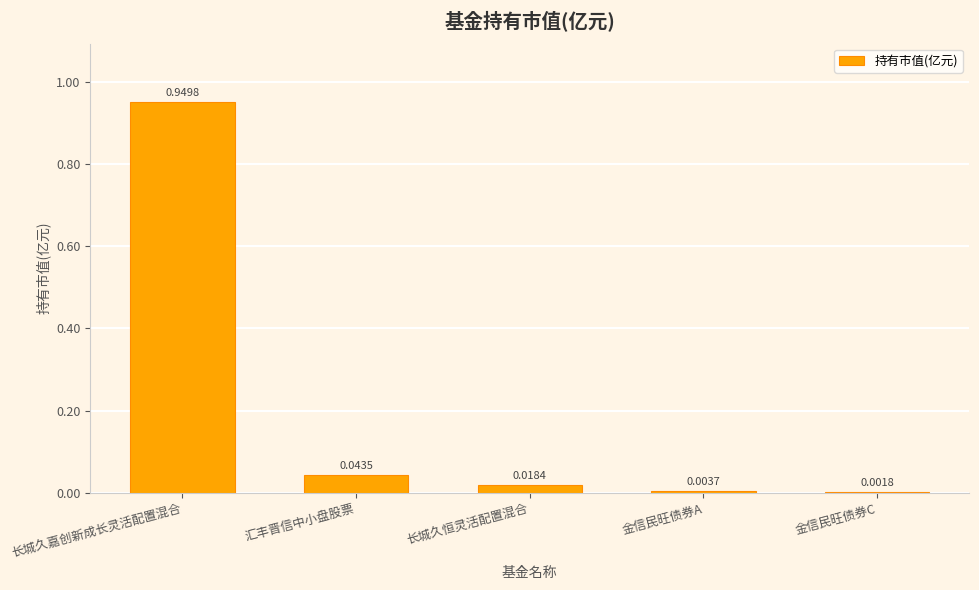

Which has a higher value, 长城久嘉创新成长灵活配置混合 or 金信民旺债券A?

长城久嘉创新成长灵活配置混合